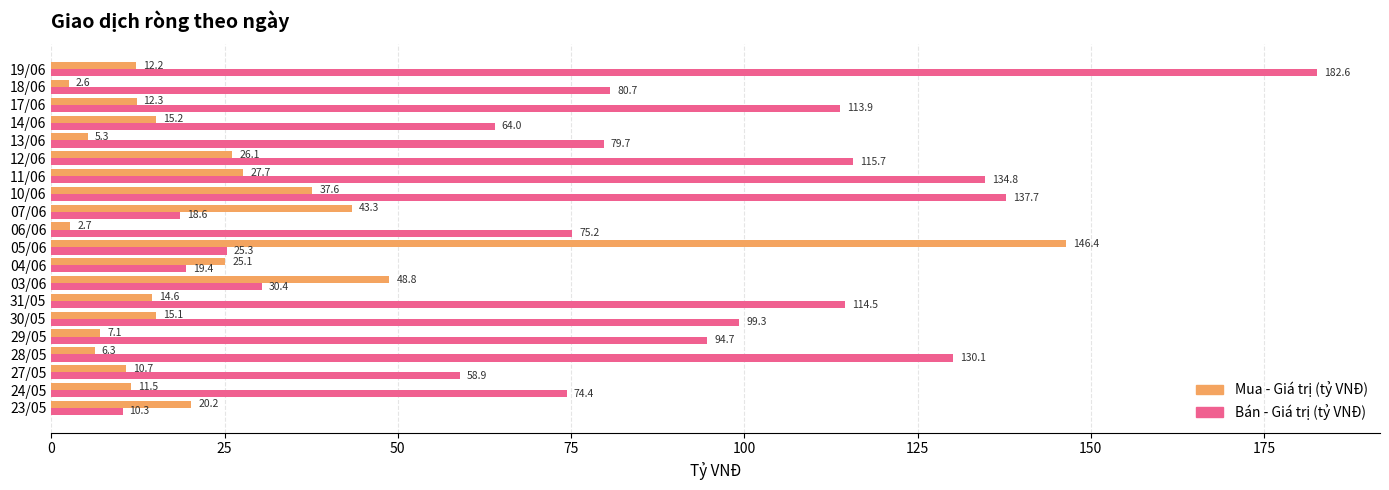

At how many categories does at least one series exceed 79?

12